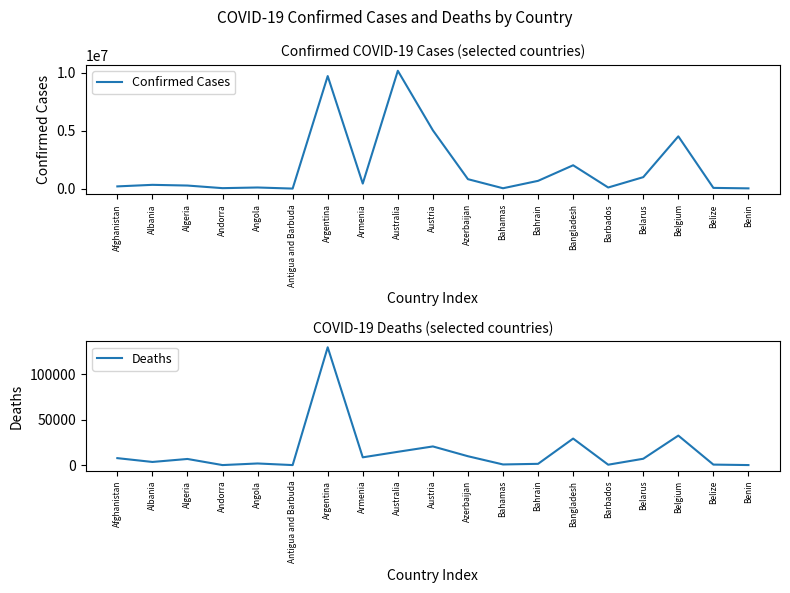

True or false: Deaths and Confirmed Cases intersect in this chart.

False